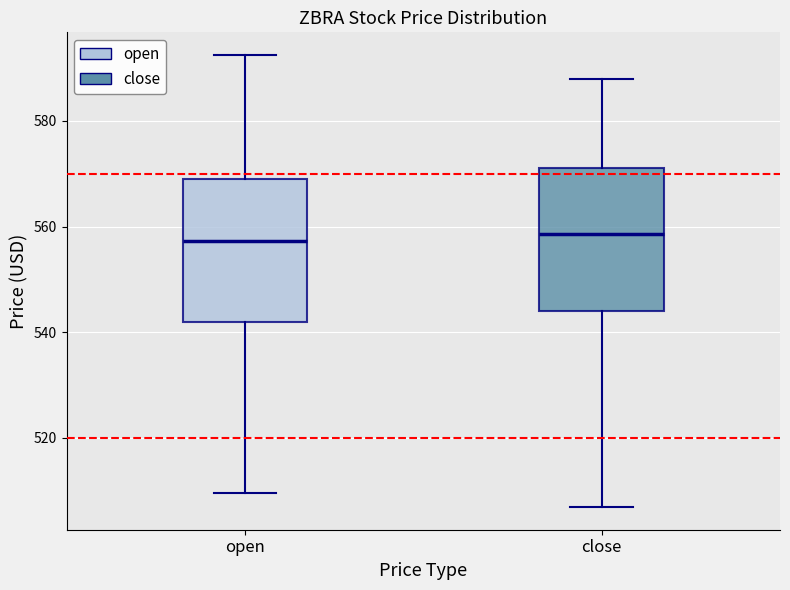

Where is the lower edge of the box for open on the y-axis? The values are not printed on the chart, so give them approximately, as read against the axis.

542